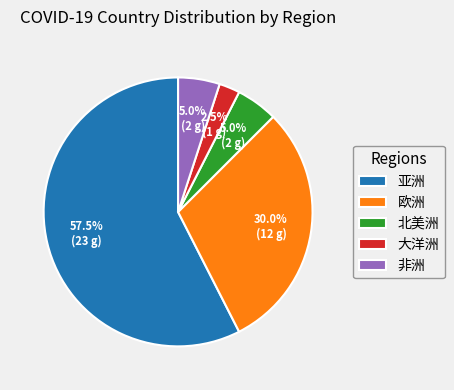

What is the smallest slice in the pie chart?

大洋洲